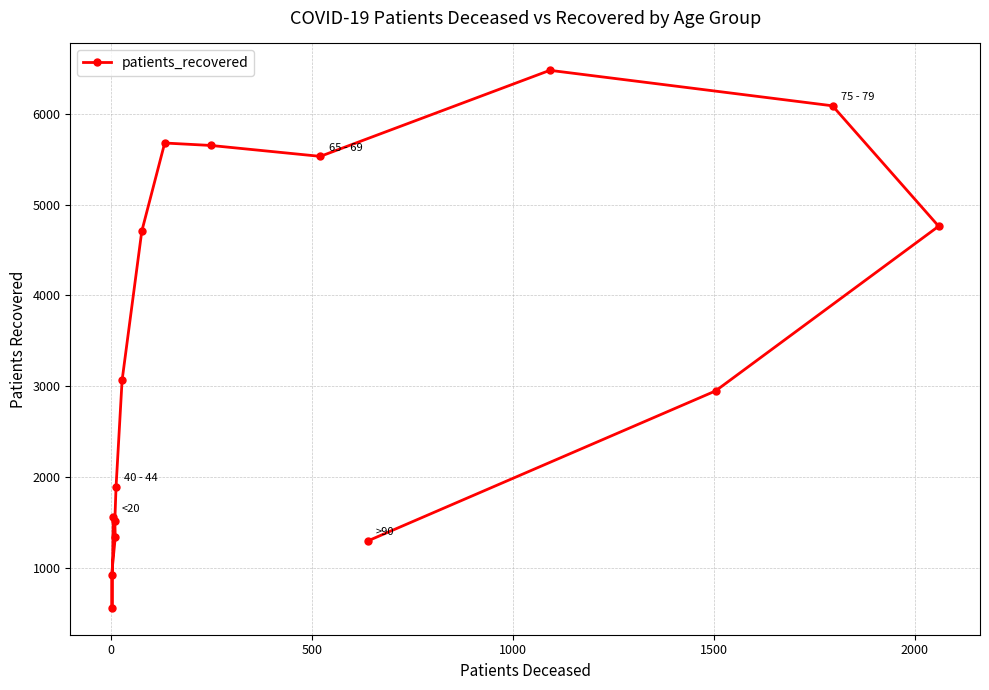

Reading left to right, extract all data points from this chart.

920	558	1555	1520	1334	1891	3064	4708	5680	5653	5533	1295	6481	2948	6090	4763